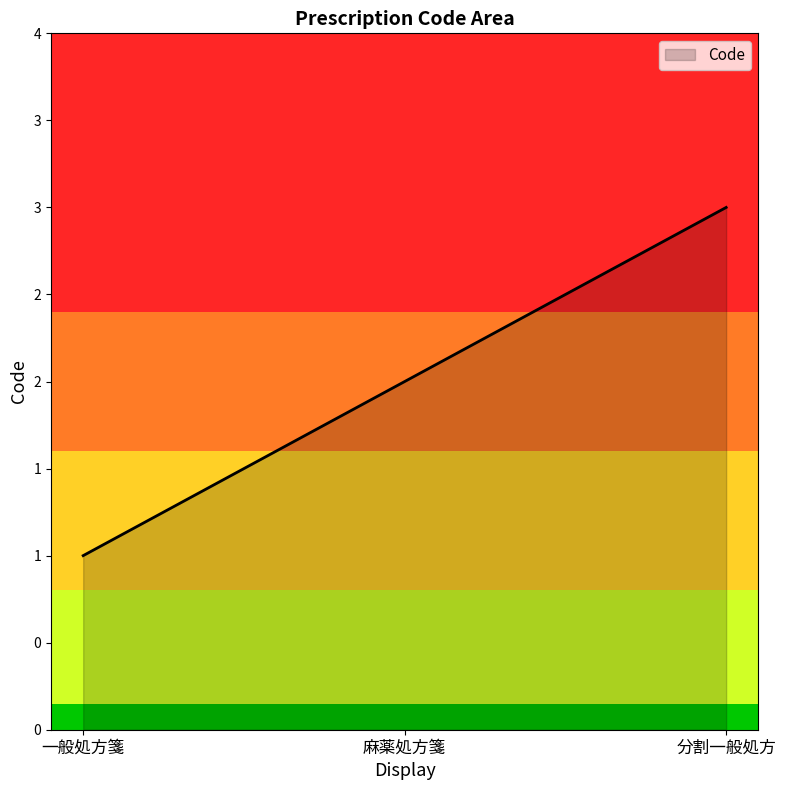

What is the smallest value displayed?

1